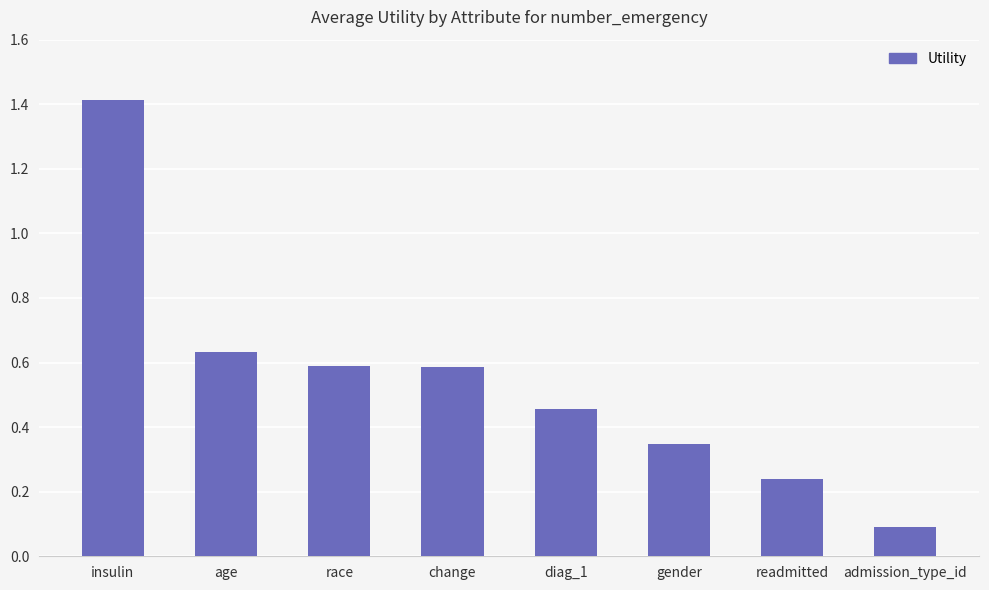

Which label corresponds to the largest value in the chart?

insulin